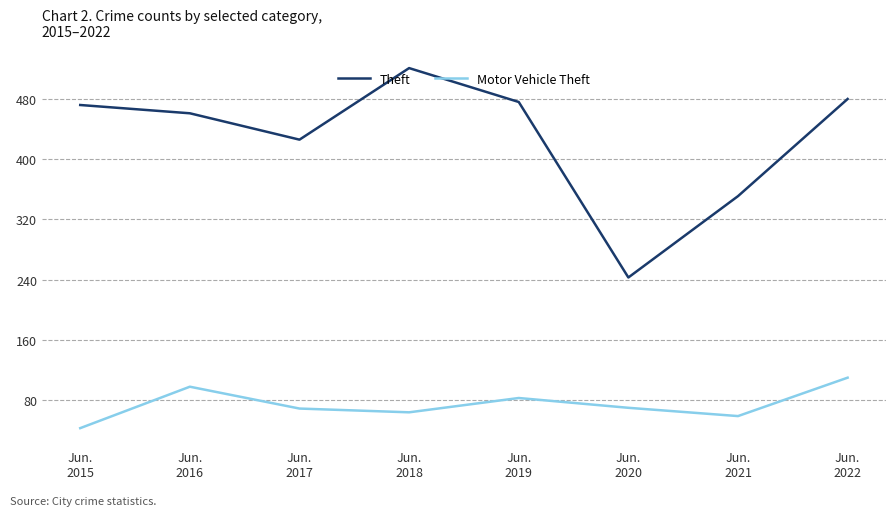

True or false: Motor Vehicle Theft and Theft cross at least once.

False